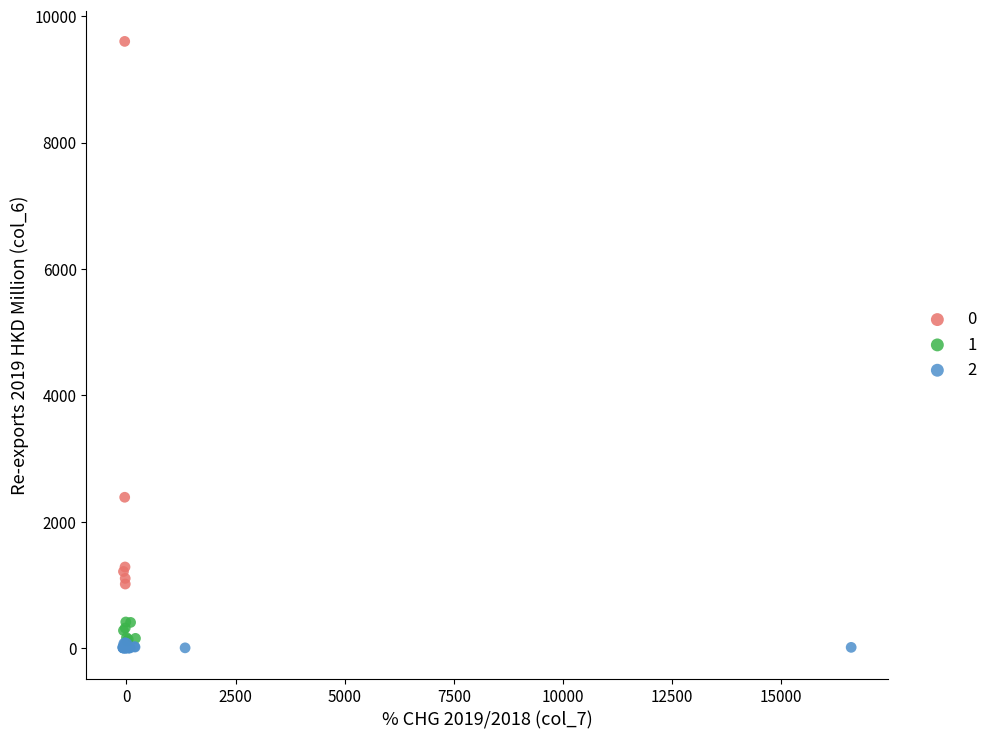

What are all the series names shown in the legend?

0, 1, 2